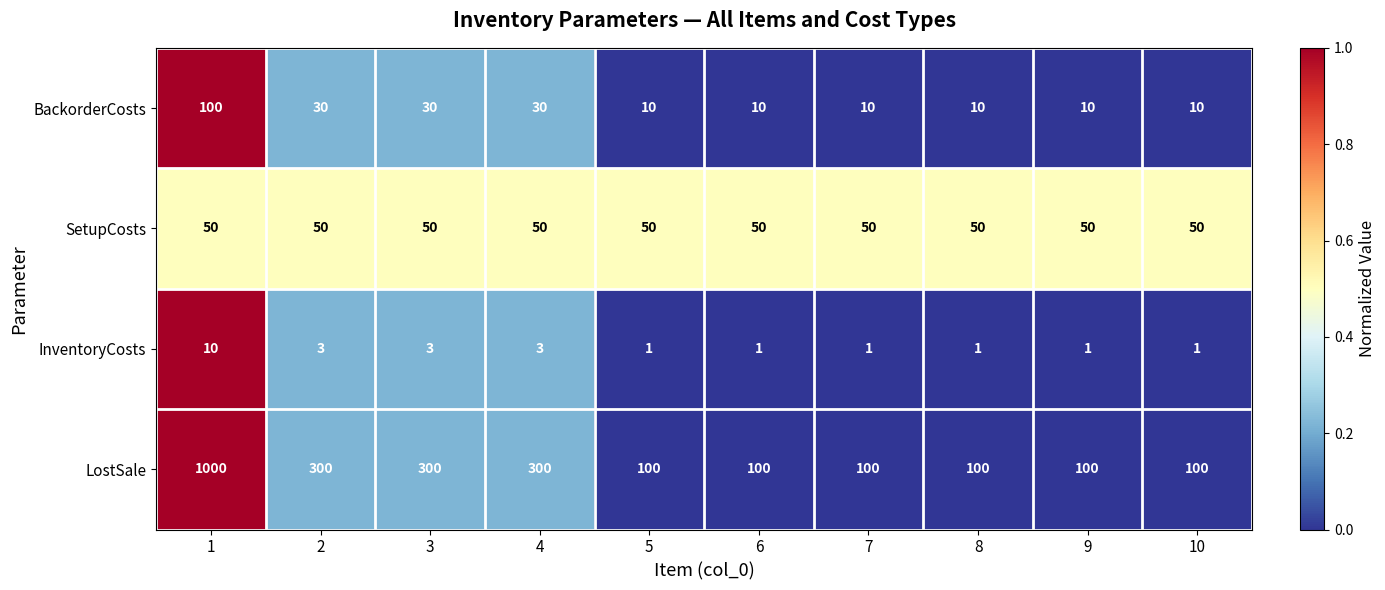

Which series changed the most between 1 and 2?

LostSale